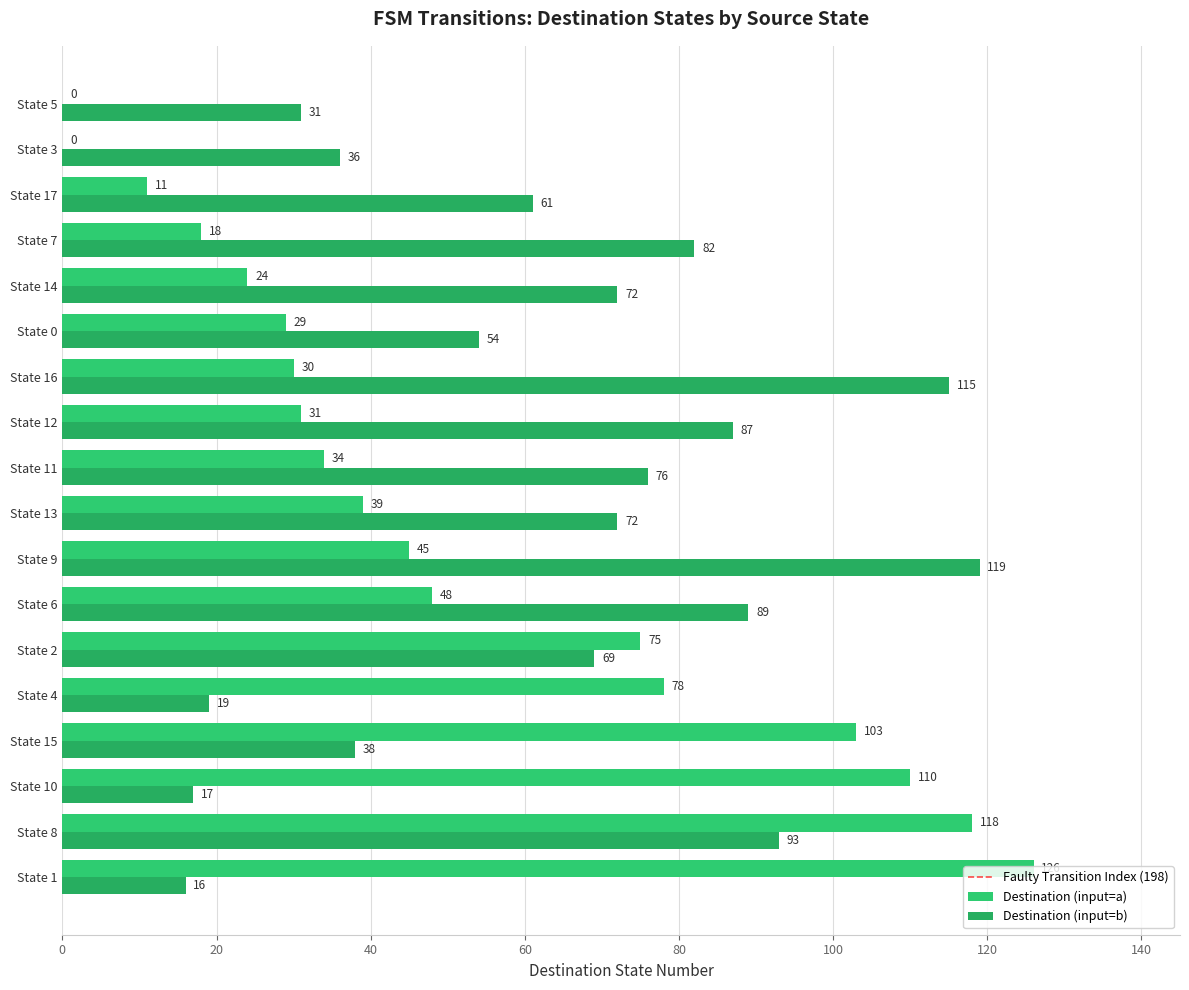

What is the maximum value shown in the chart?

126